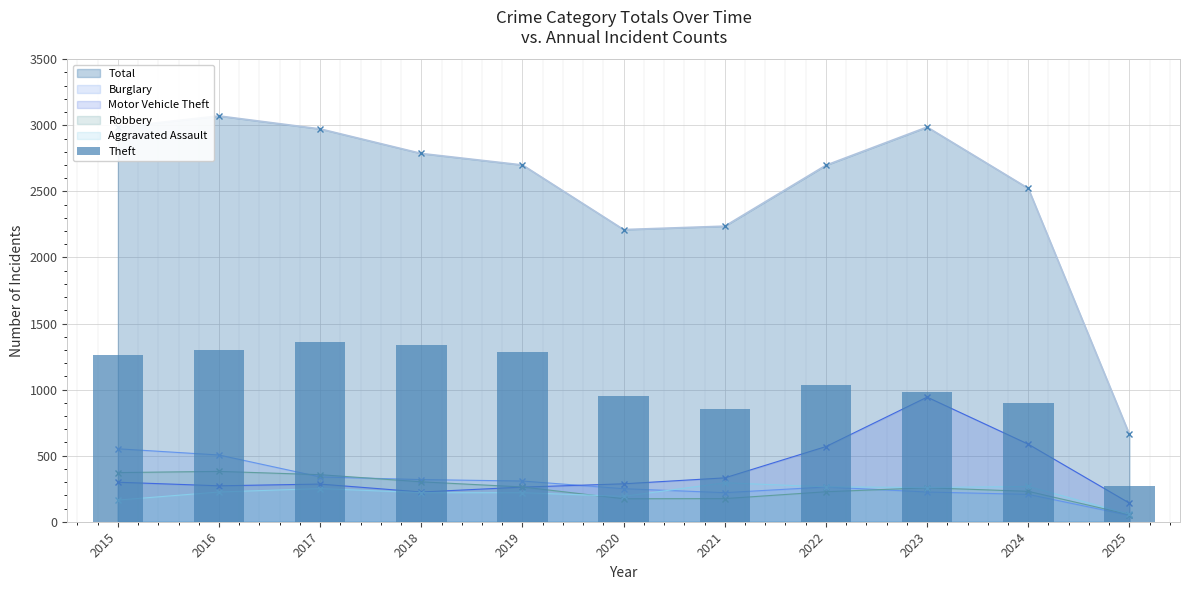

Reading right to left, transcribe all the data shown in this chart.

2025=269	2024=901	2023=980	2022=1032	2021=856	2020=954	2019=1288	2018=1337	2017=1359	2016=1297	2015=1263